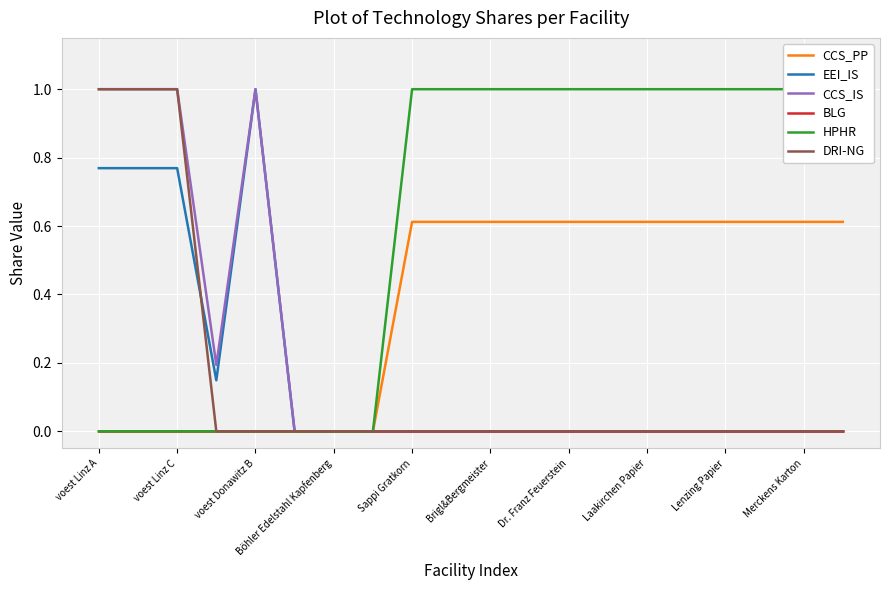

What is the maximum value shown in the chart?

1.0